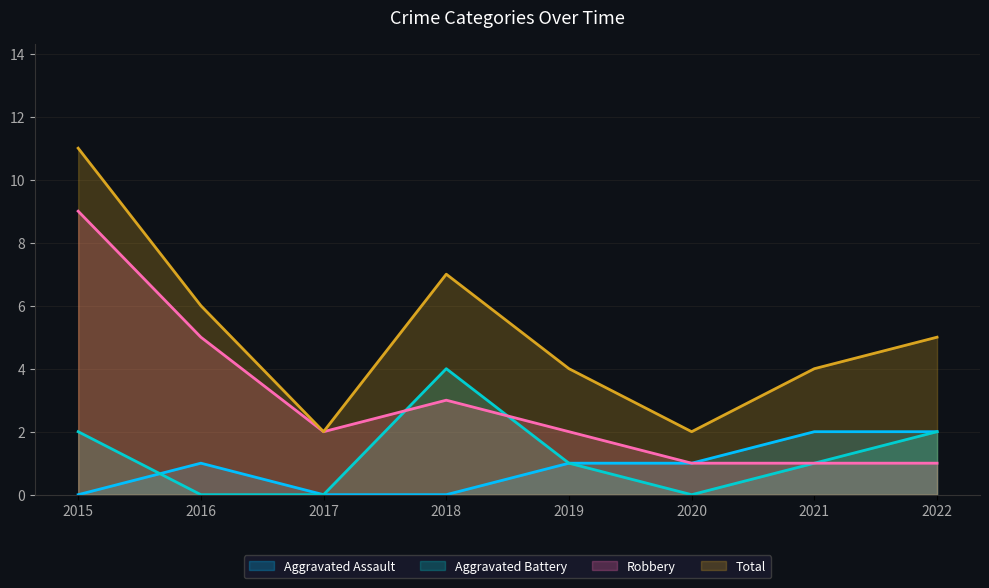

How many distinct data groups are displayed?

4